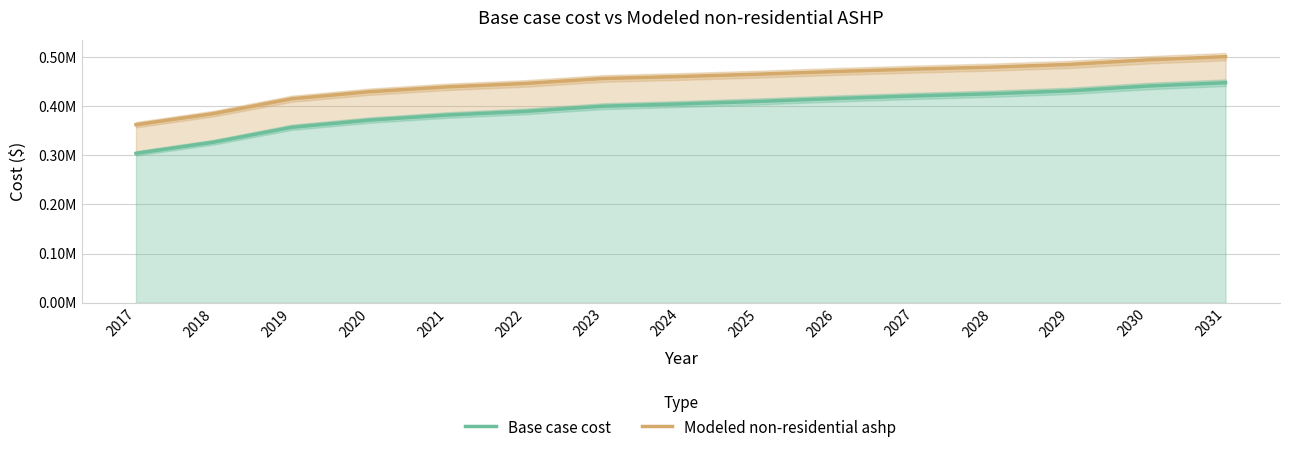

The Modeled non-residential ashp series shows 460428.5 at 2024. True or false?

True